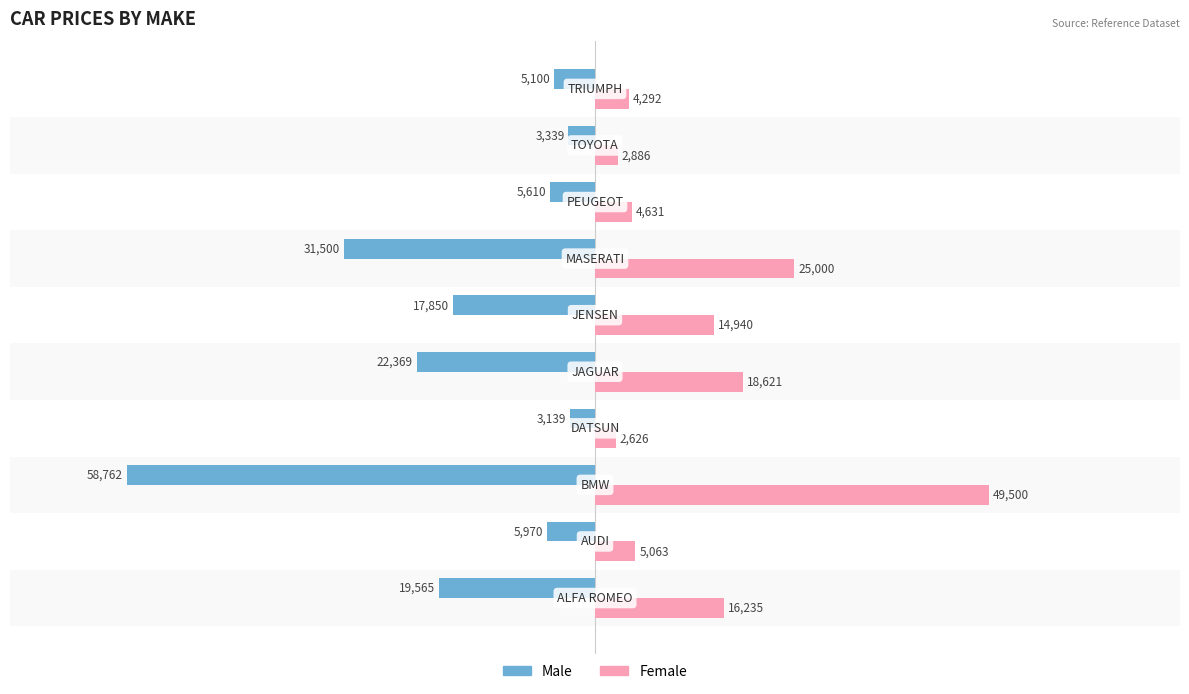

Which series has the largest total across all categories?

Female